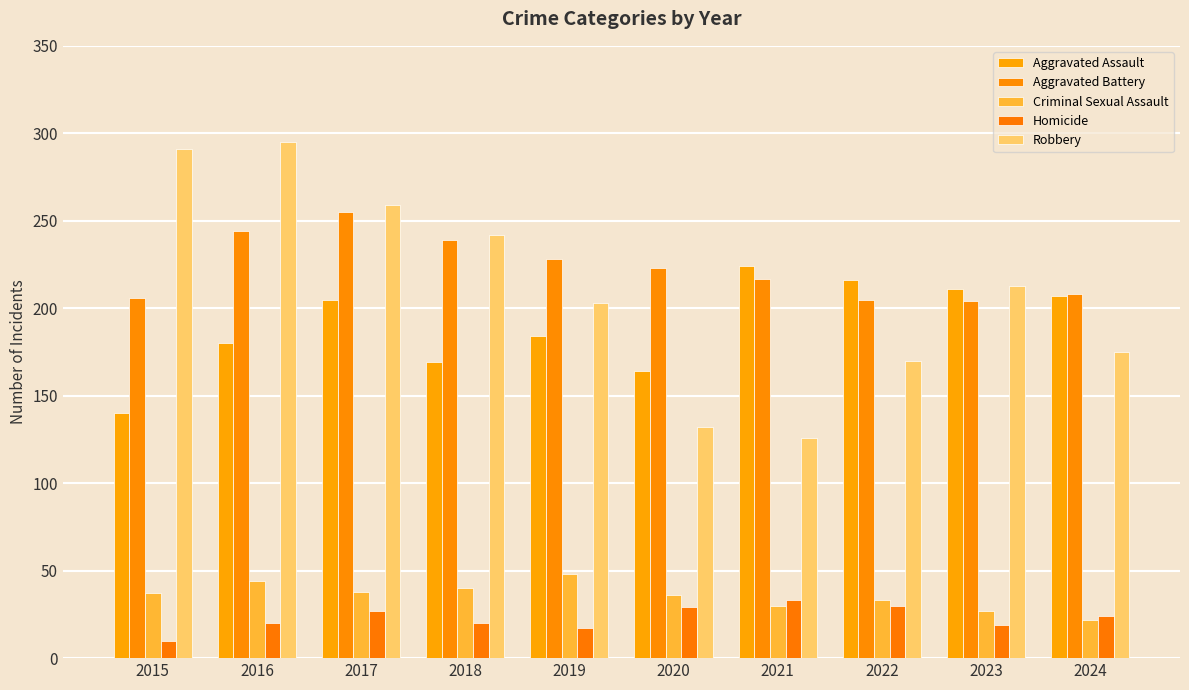

What are all the series names shown in the legend?

Aggravated Assault, Aggravated Battery, Criminal Sexual Assault, Homicide, Robbery